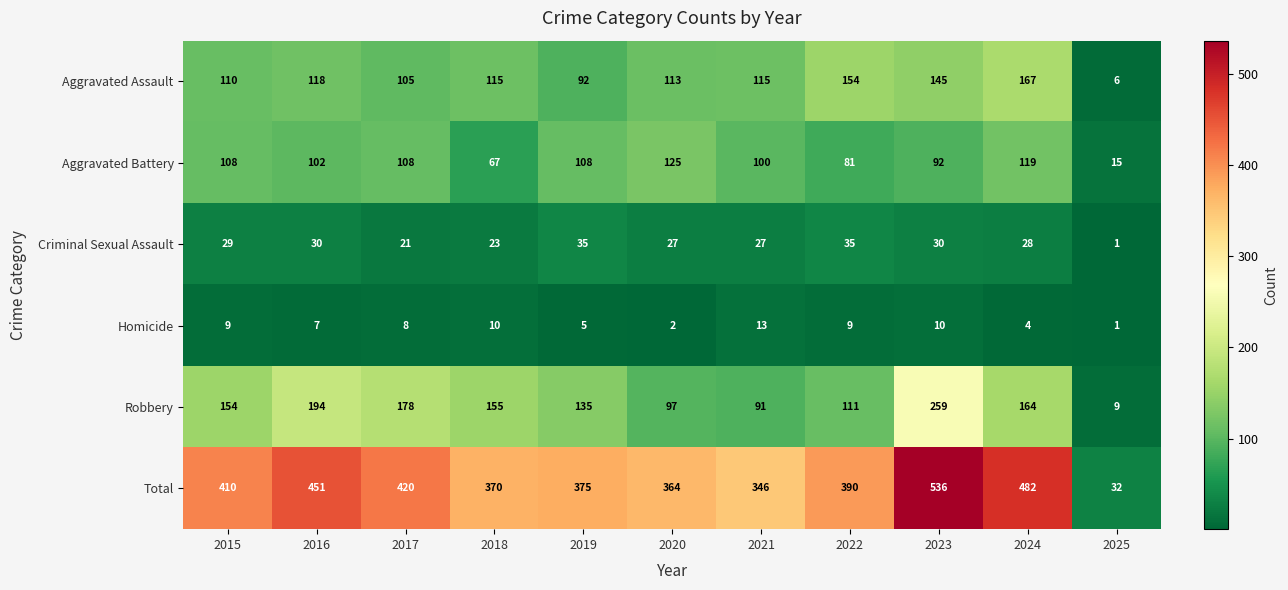

Rank the series at 2019 from highest to lowest value.

Total, Robbery, Aggravated Battery, Aggravated Assault, Criminal Sexual Assault, Homicide